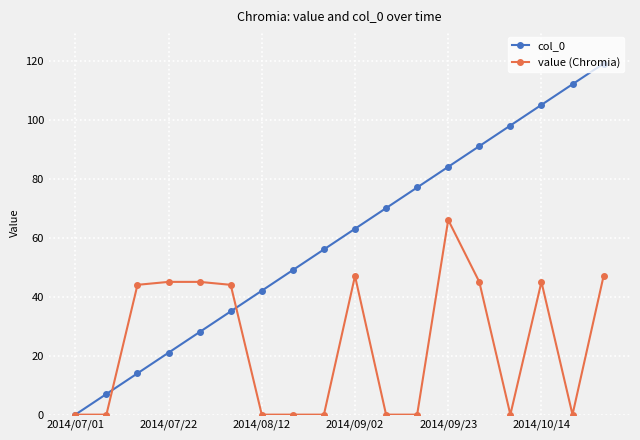

What are all the series names shown in the legend?

col_0, value (Chromia)